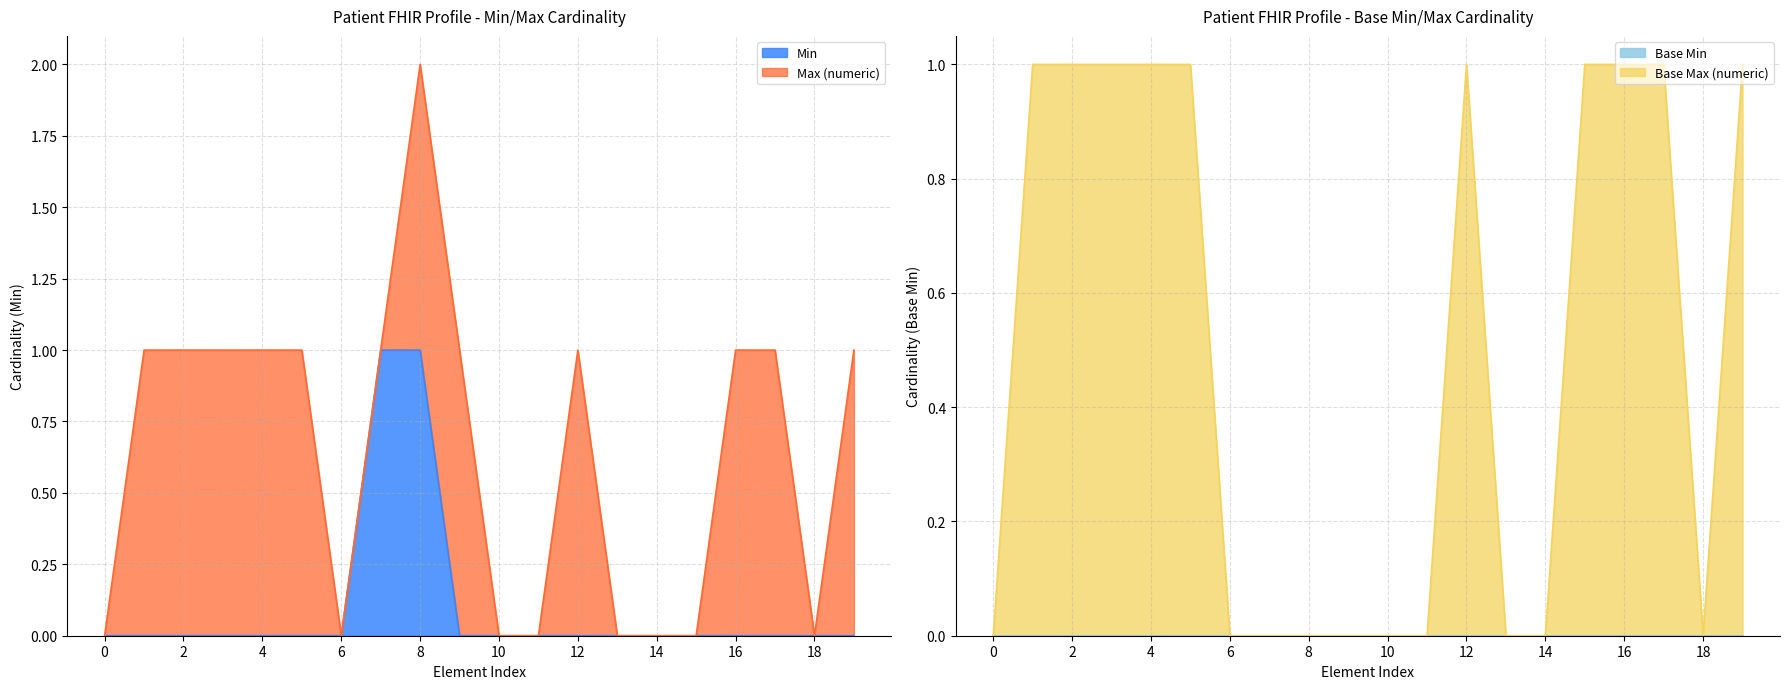

Reading right to left, extract all data points from this chart.

Min: 0	0	0	0	0	0	0	0	0	0	0	1	1	0	0	0	0	0	0	0
Base Max (numeric): 1	0	1	1	1	0	0	1	0	0	0	0	0	0	1	1	1	1	1	0